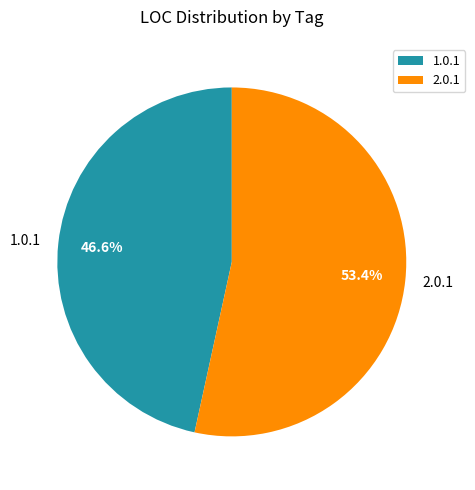

Is there any slice that represents more than half of the pie?

Yes